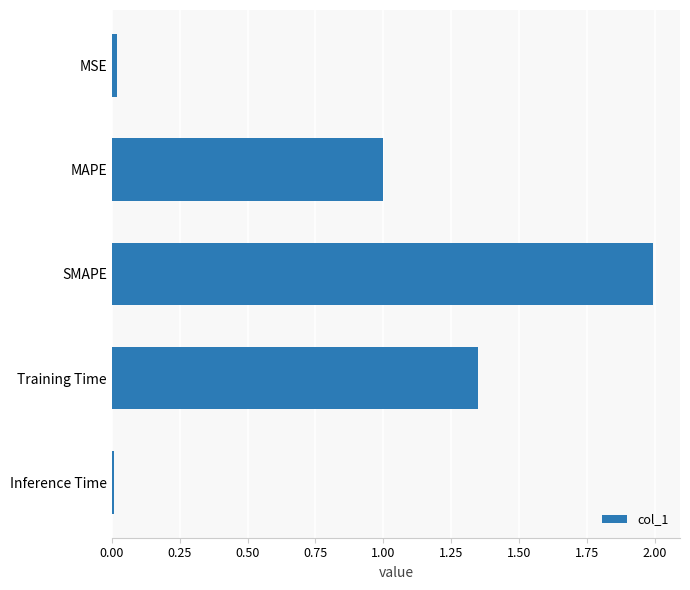

Is it true that the value at MAPE is 1.0?

True